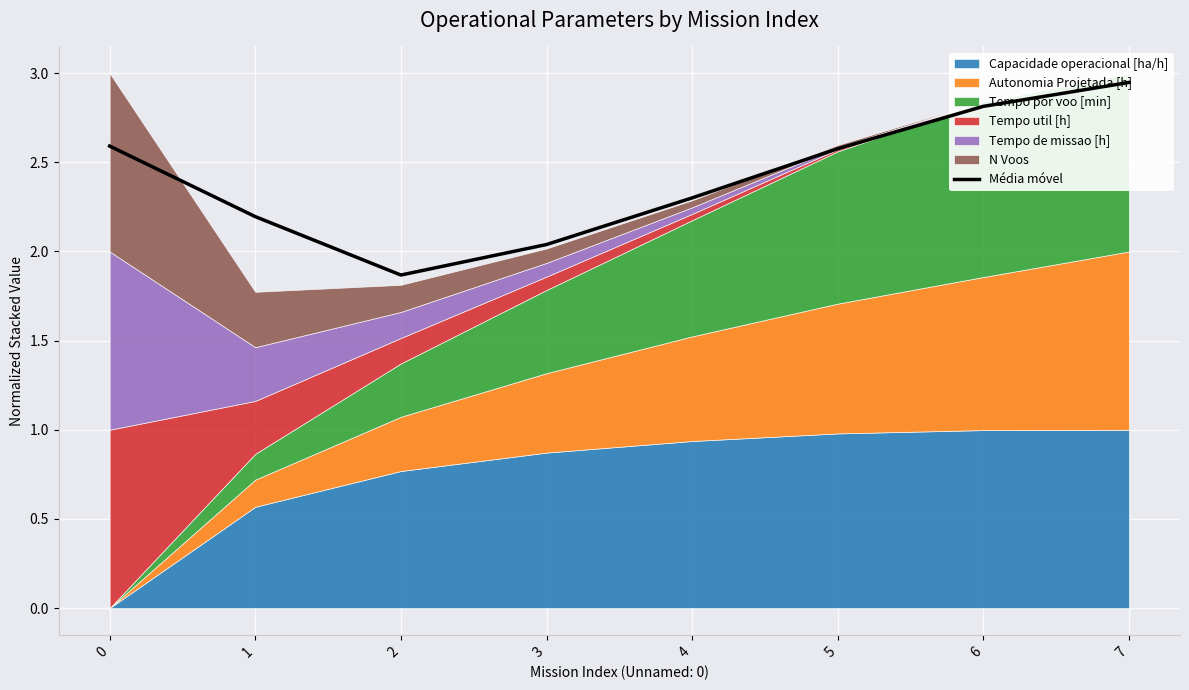

True or false: there are more than 2 points higher than both neighbors.

False